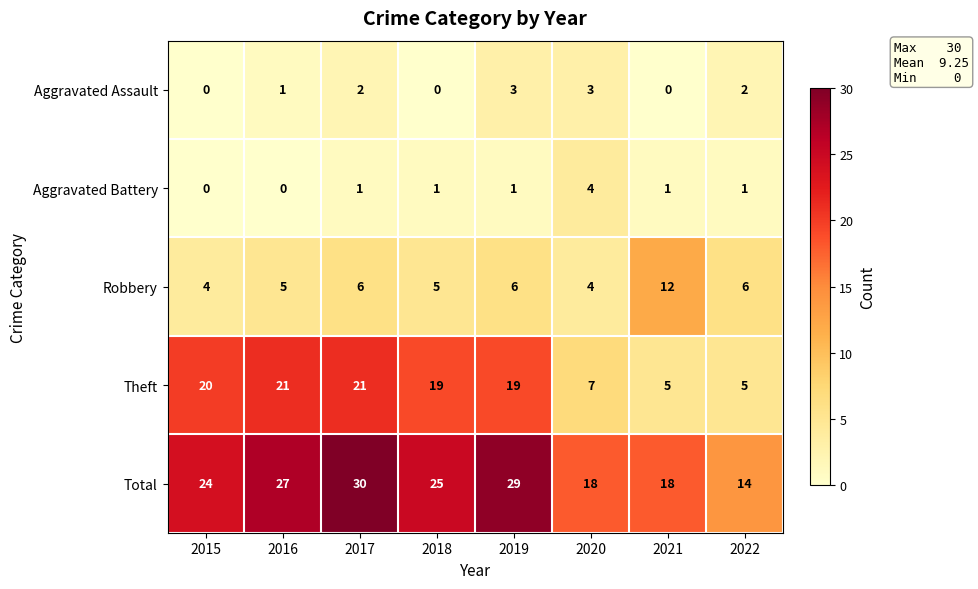

True or false: Aggravated Assault has a value of 2 at 2022.

True